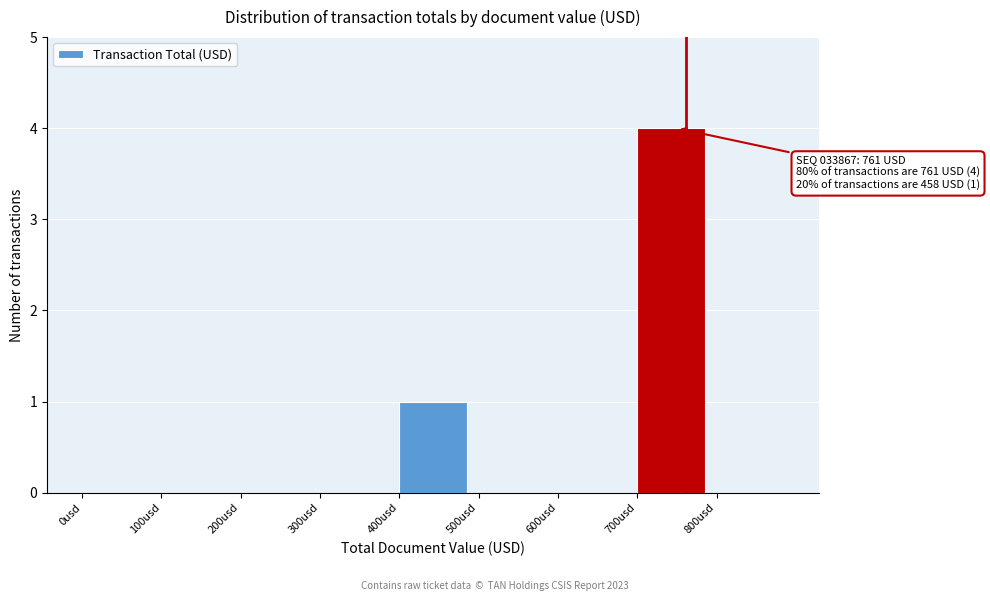

Which range on the x-axis has the tallest bar?

700 to 800